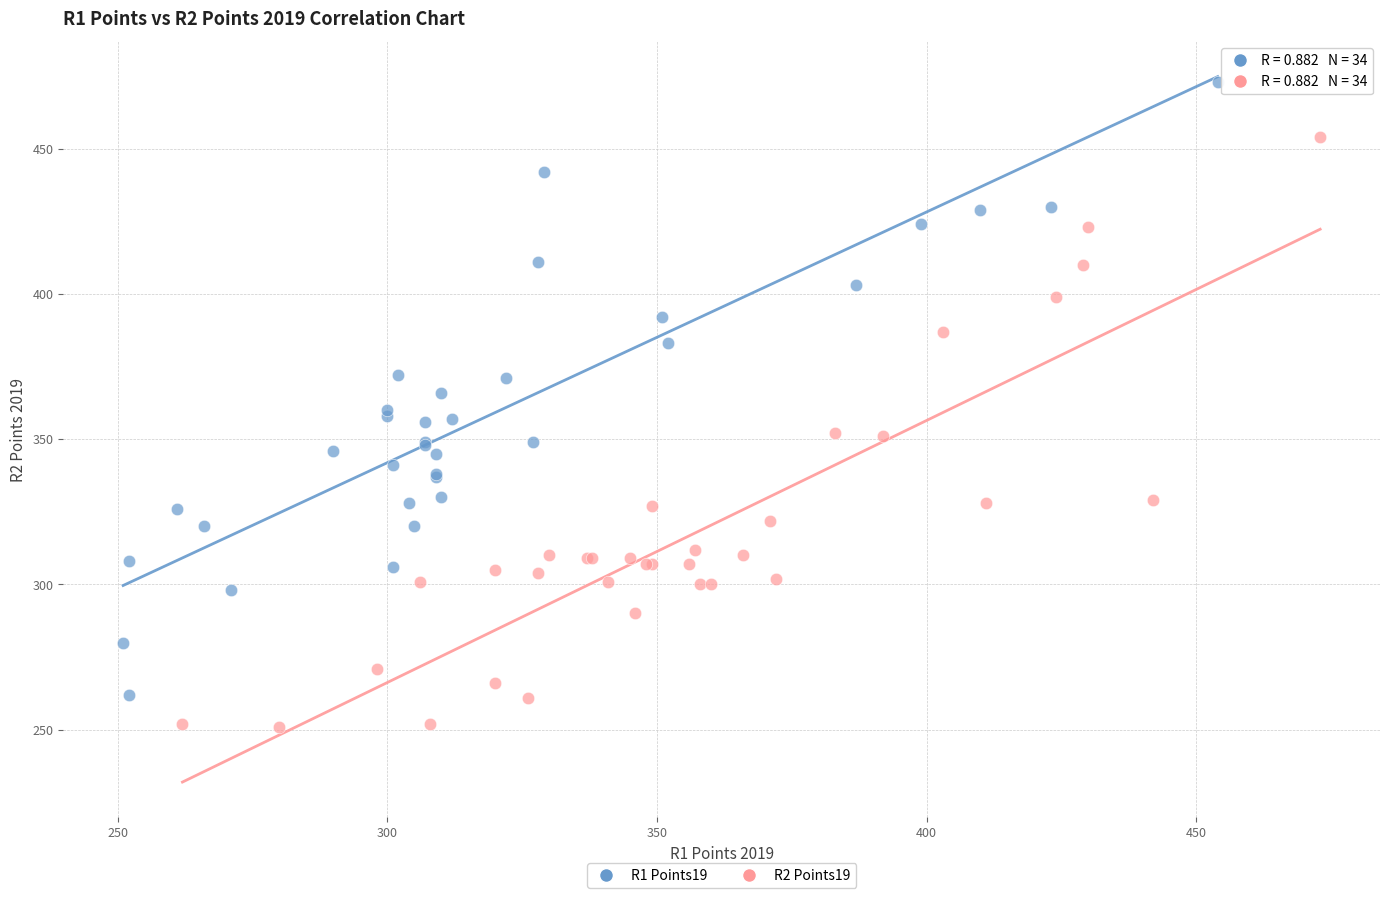

Which series contains the lowest Y value?

R2 Points19